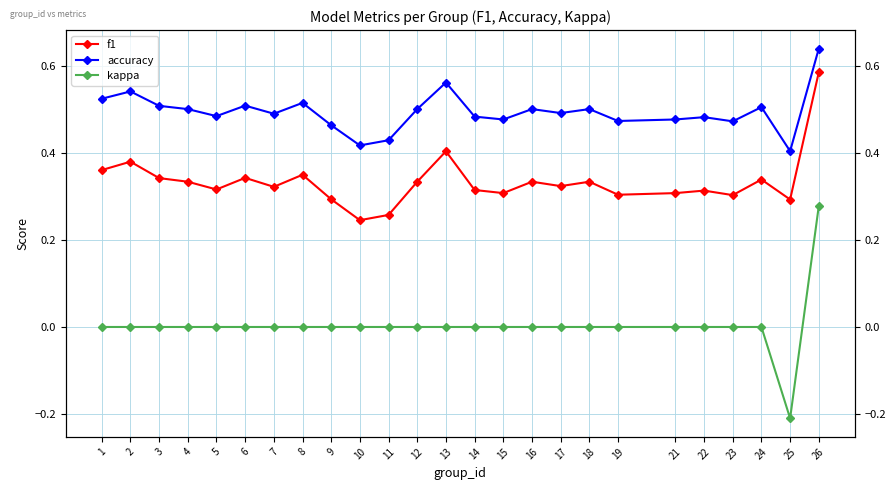

Which has a higher value, 22 or 21?

22